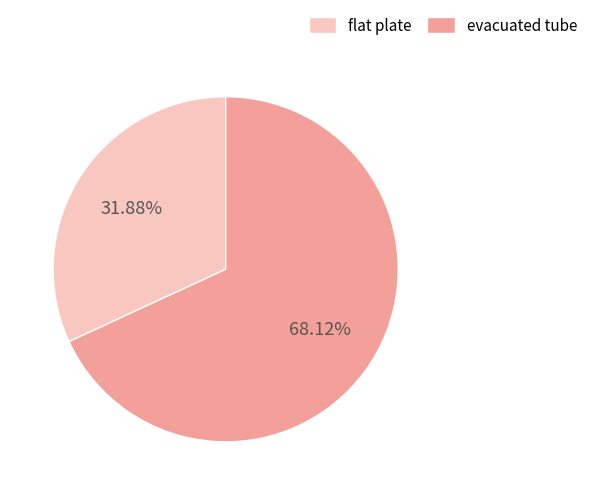

True or false: flat plate accounts for 32% of the total.

True